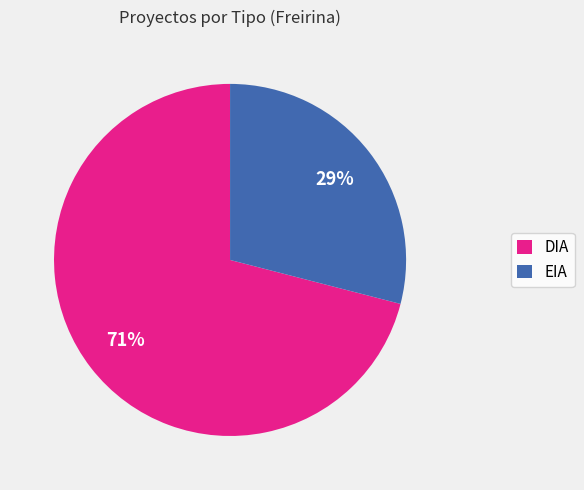

Is the sum of DIA and EIA greater than half?

Yes